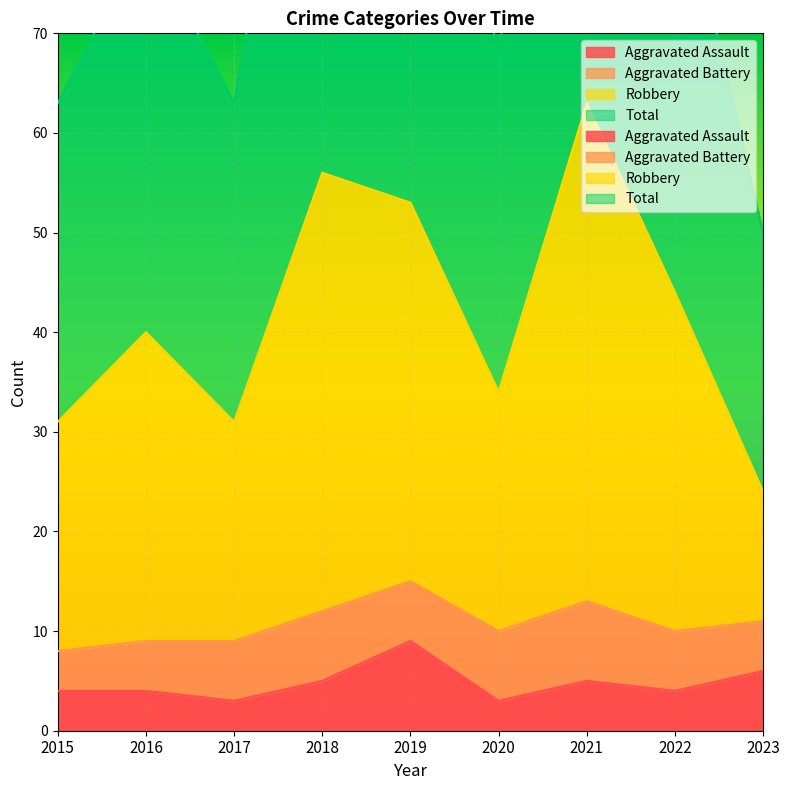

Which category has the lowest value in the Robbery series?

2023